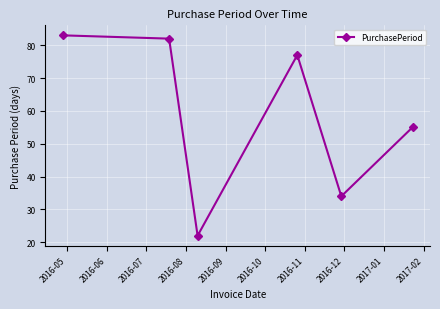

What is the difference between the second highest and second lowest values?

48